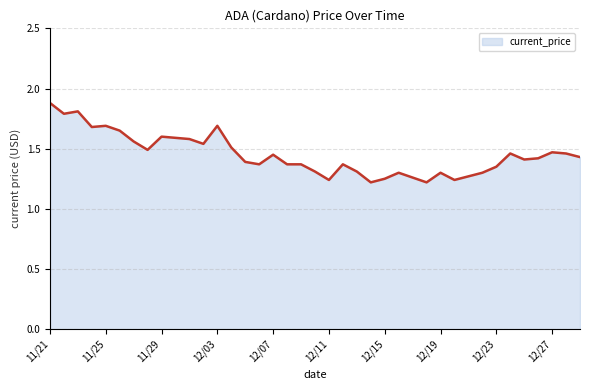

What is the difference between the maximum and minimum values?

0.7